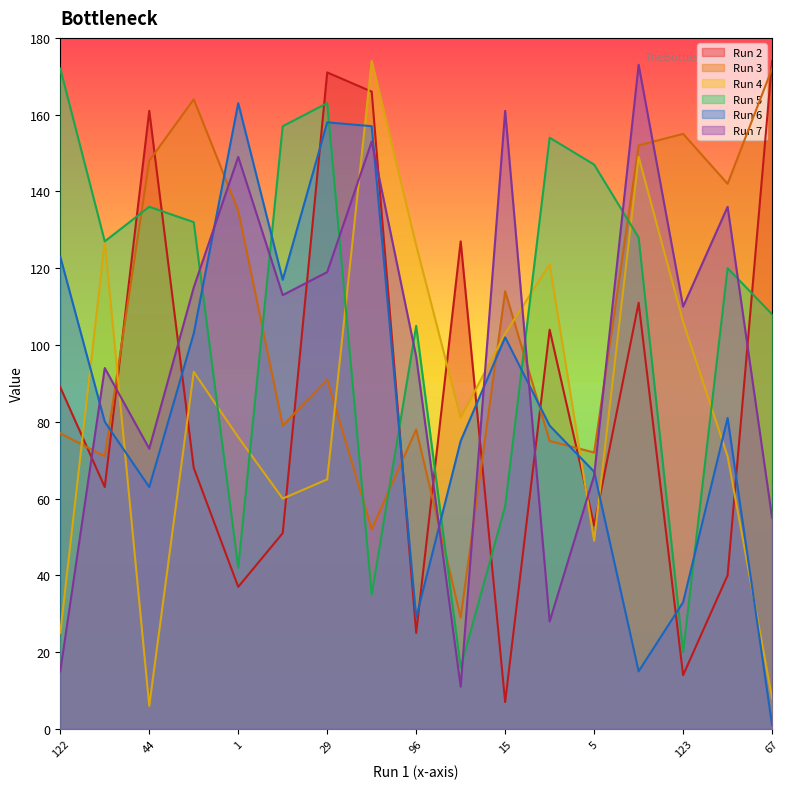

The value of Run 7 at 44 is 73. True or false?

True